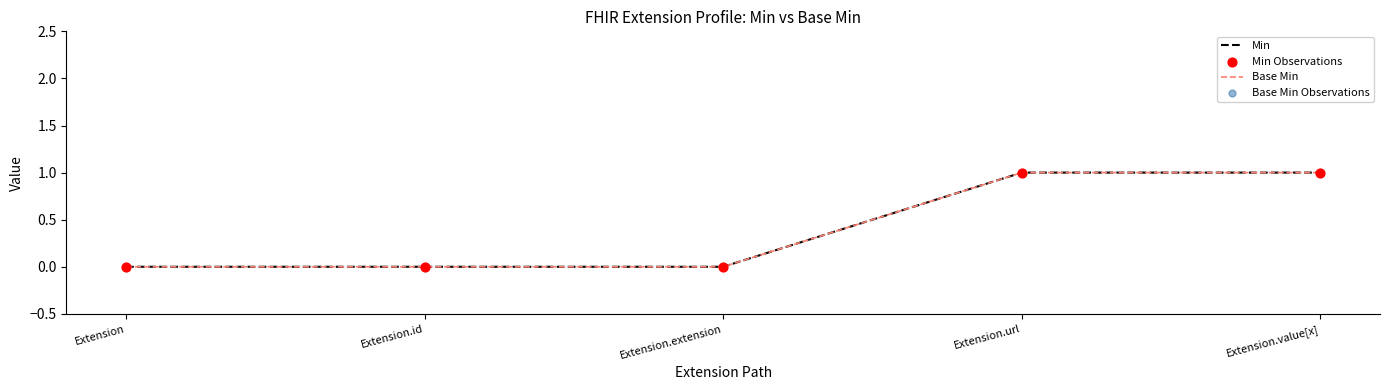

Is this an area chart (filled region under the line)?

No